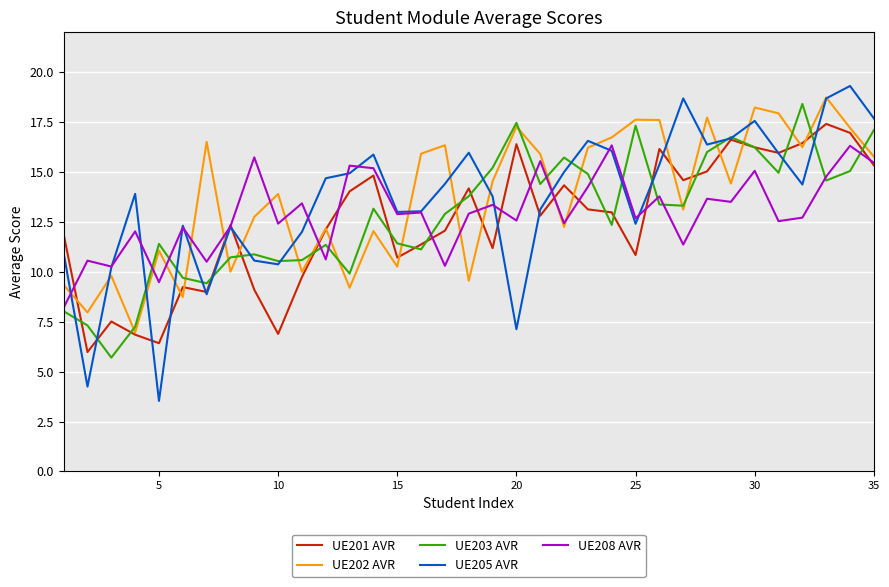

What is the smallest value displayed?

3.5